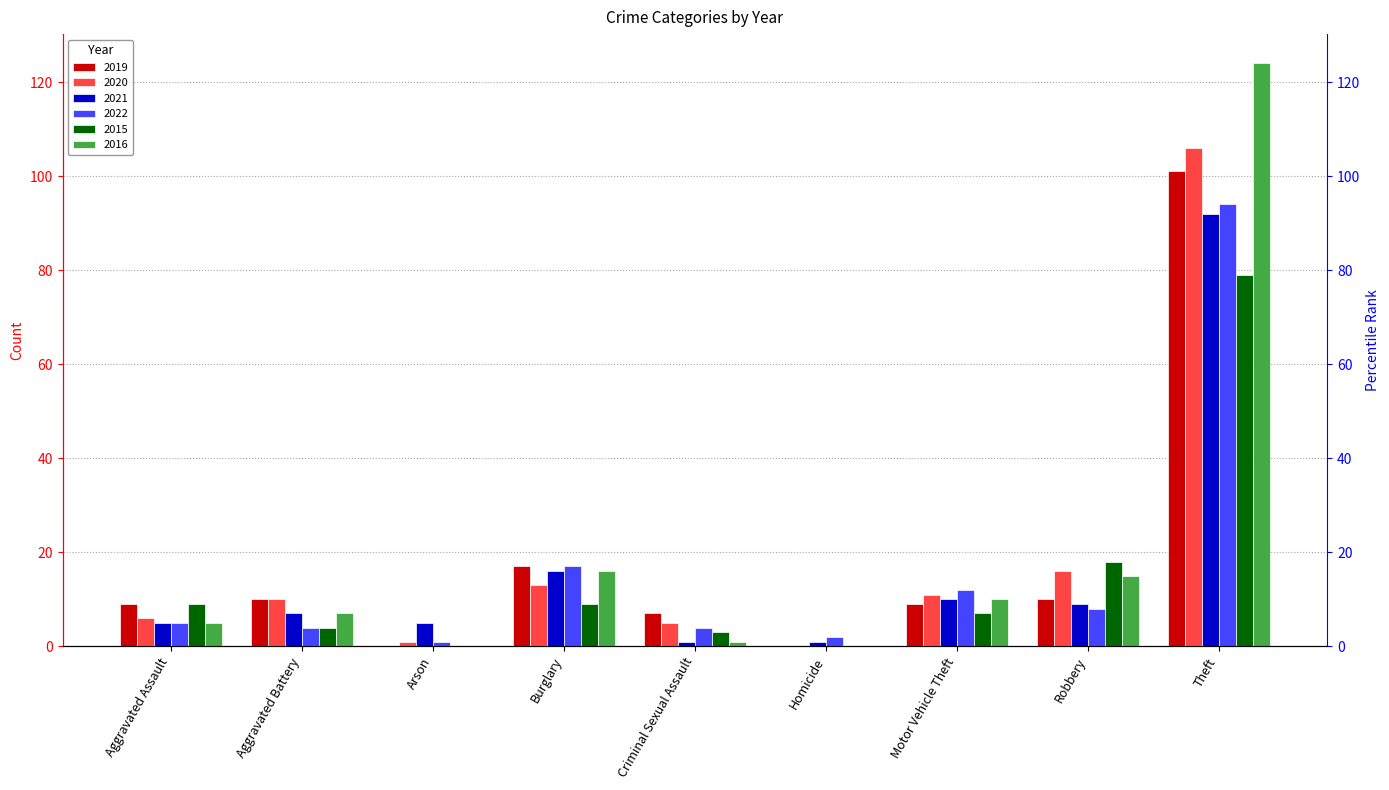

What is the value of the 2016 bar at the 2nd from the left?

7